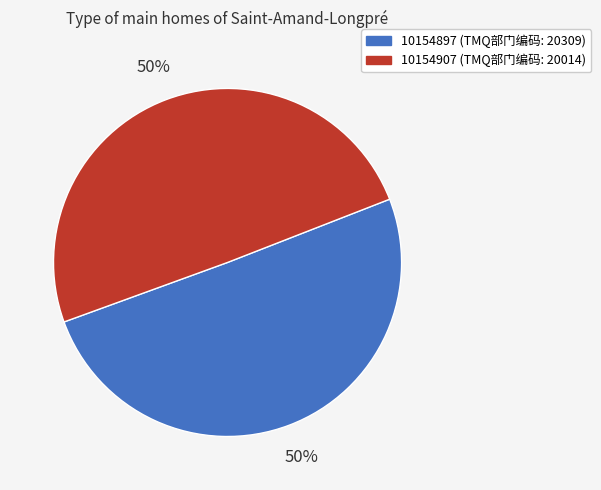

Which category has the biggest portion of the pie?

10154897